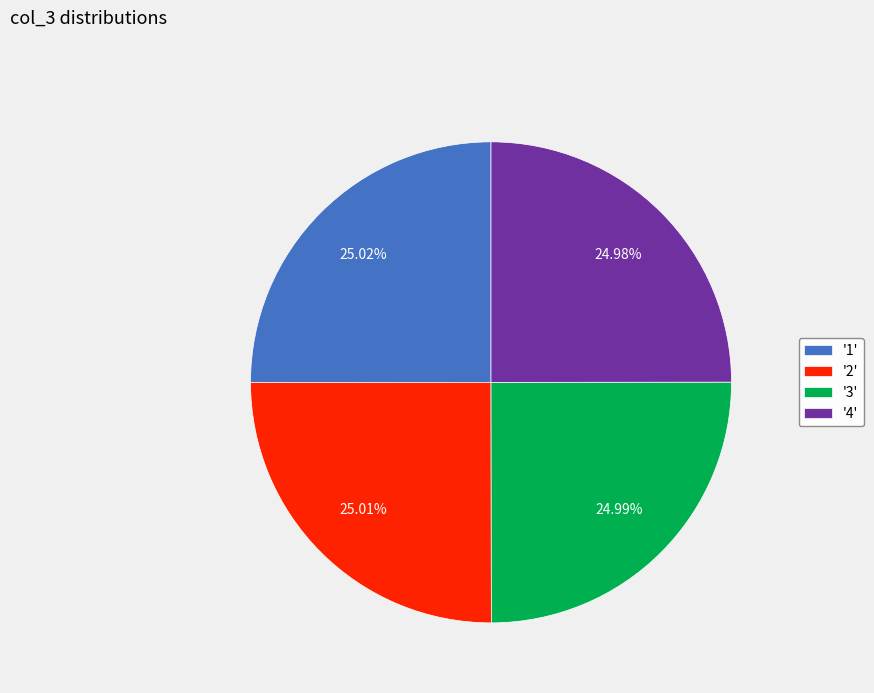

Does '1' account for over 50% of the chart?

No